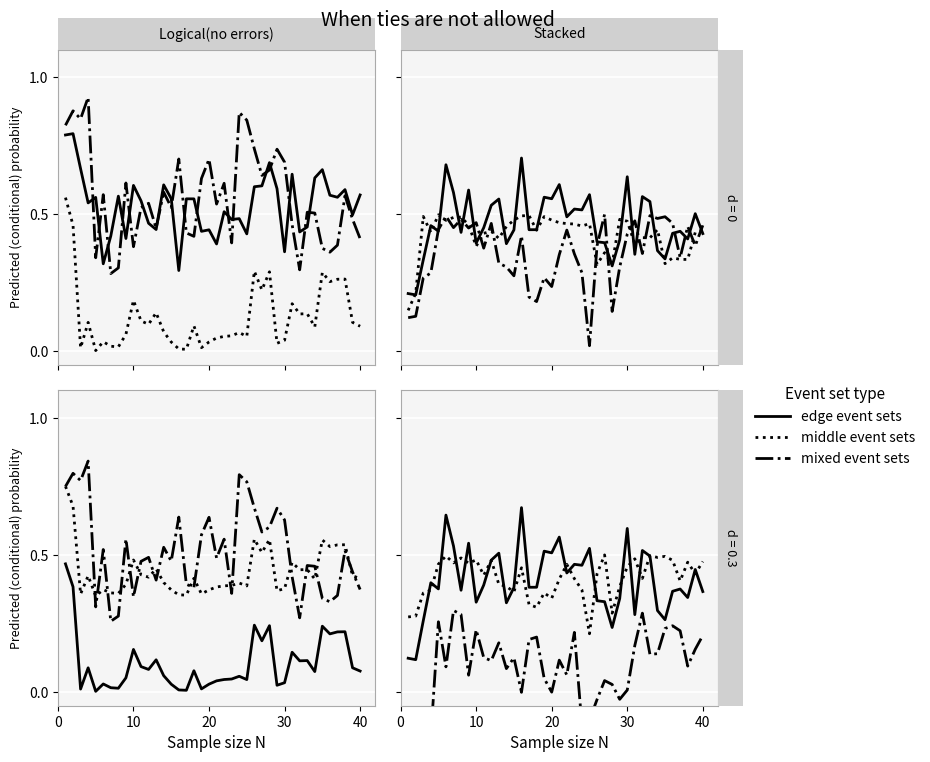

How many series are shown in this chart?

3